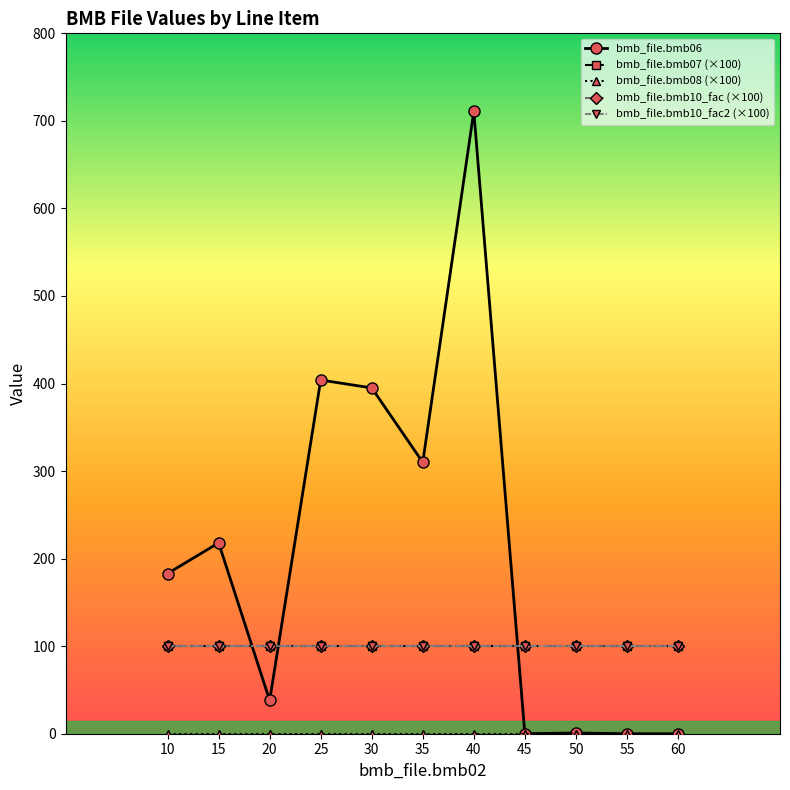

Between 60 and 15, which is larger?

15